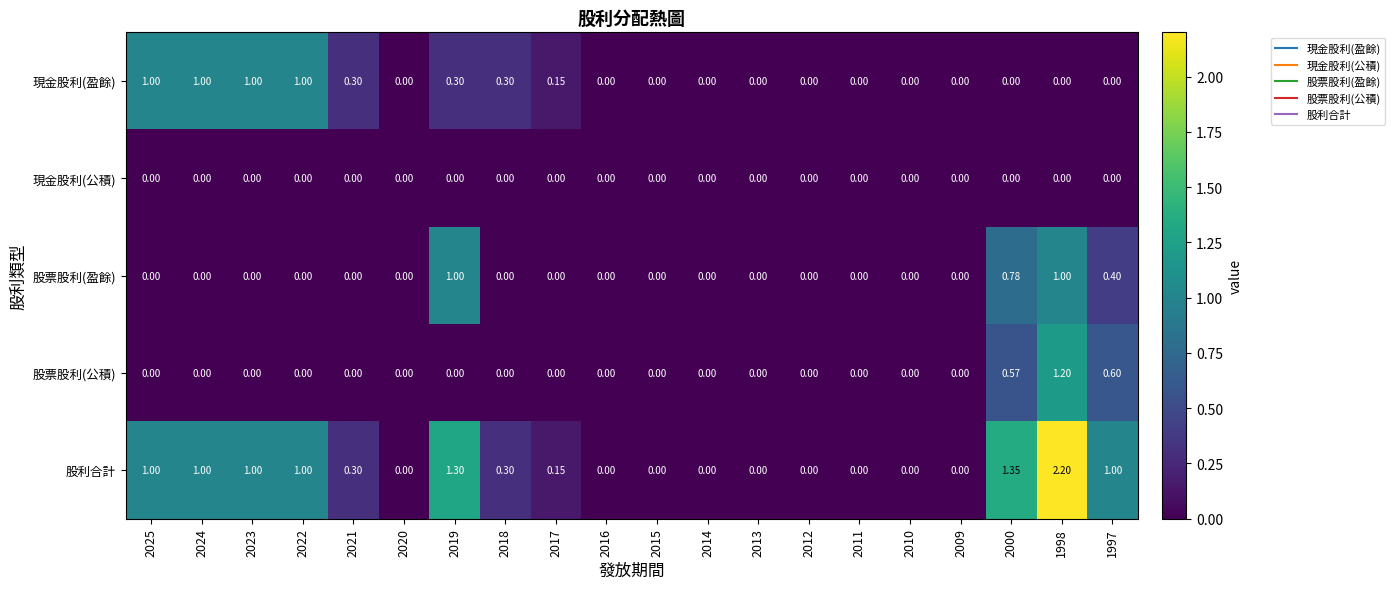

Between 2018 and 1997, which series saw the biggest shift?

股利合計